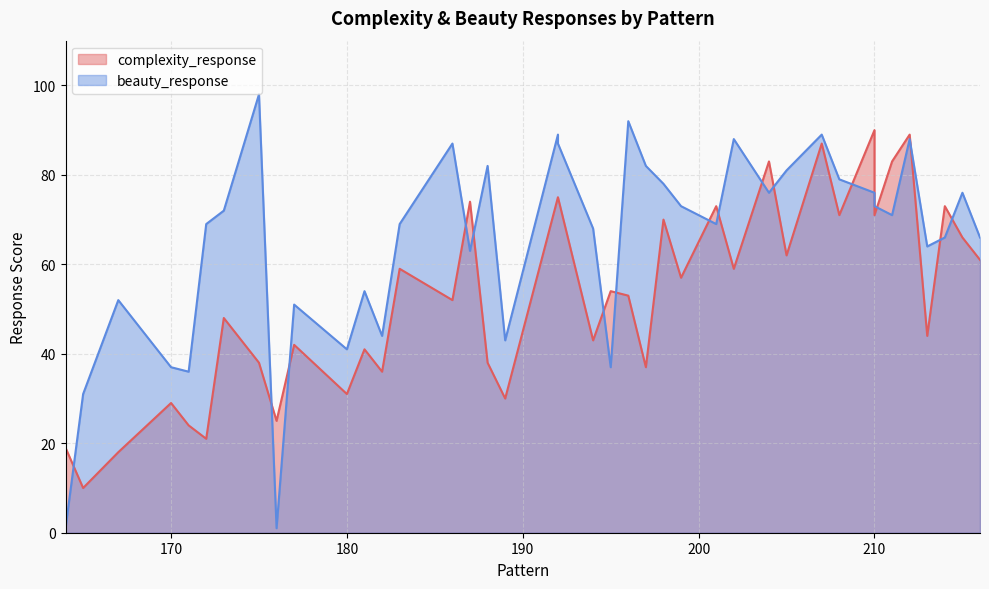

What is the total value across all series at 210?

144